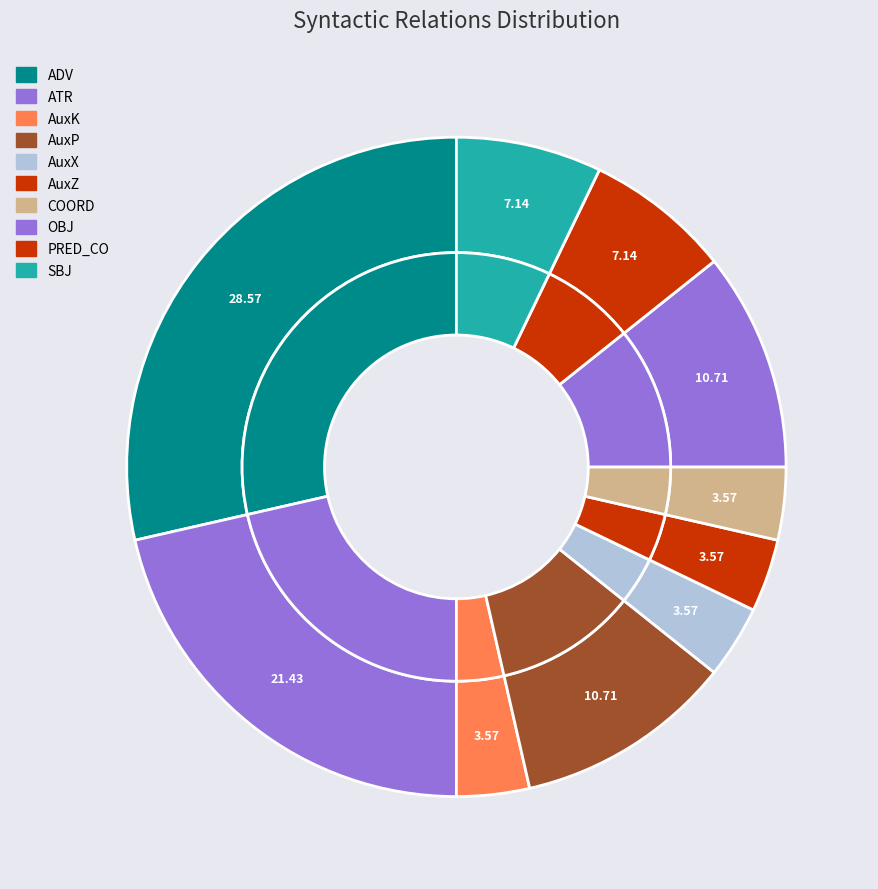

Does any single category account for the majority?

No